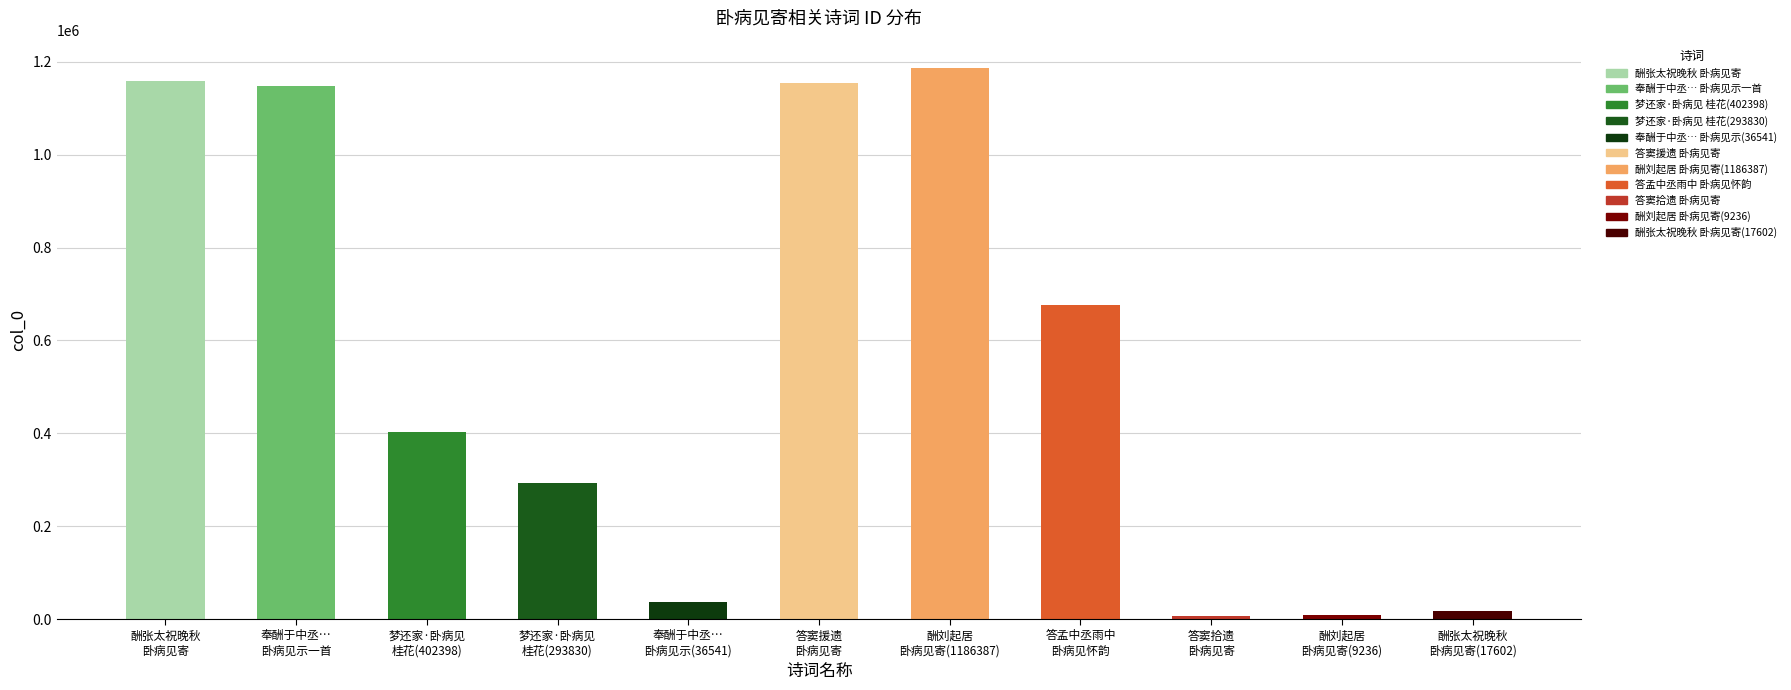

How many bars are there in total?

11